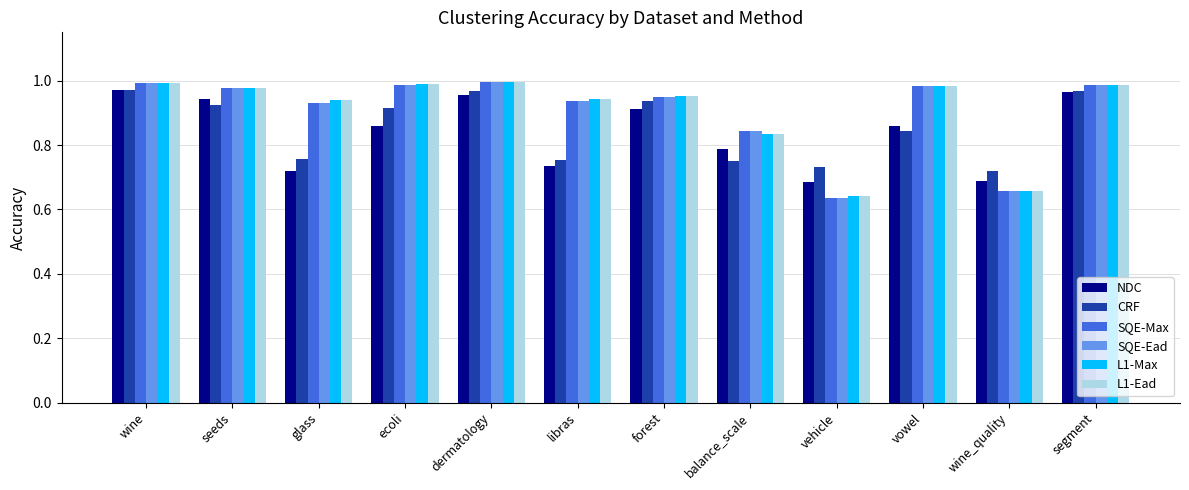

Which category has the lowest value in the SQE-Ead series?

vehicle